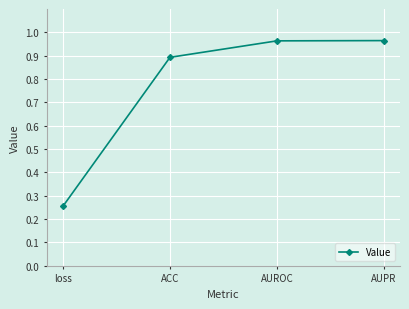

Which has a higher value, AUROC or ACC?

AUROC